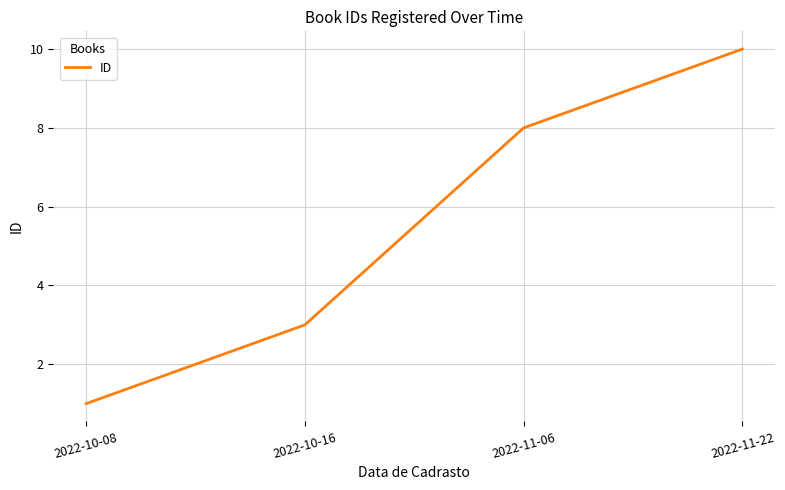

What is the minimum value shown in the chart?

1